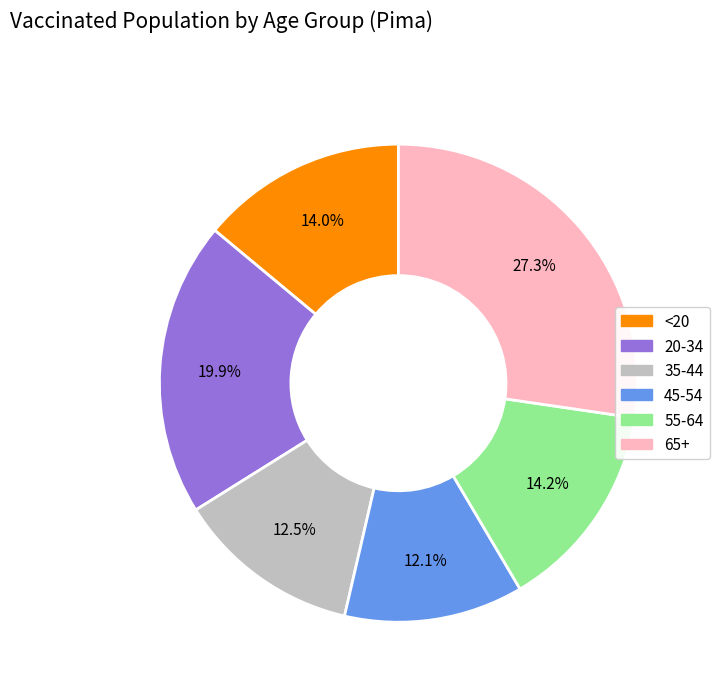

What percentage is the 20-34 slice, to the nearest percent?

20%